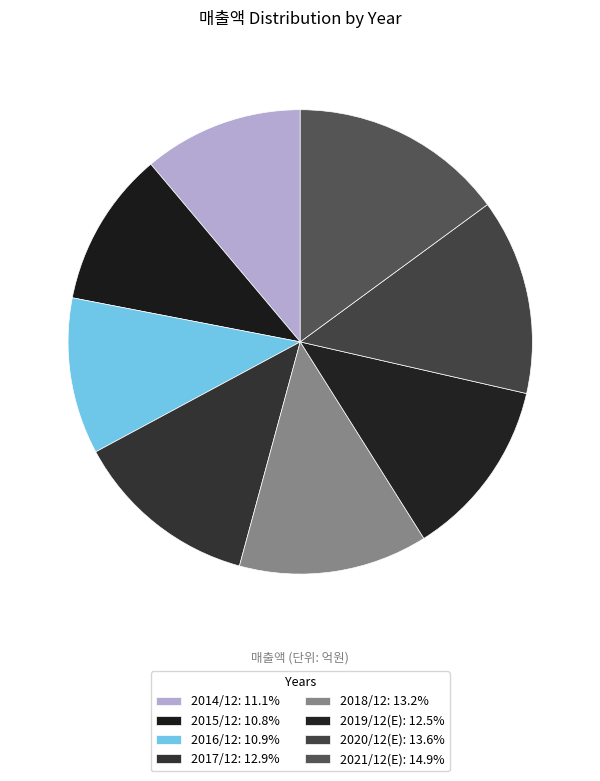

True or false: 2019/12(E) accounts for 12% of the total.

True